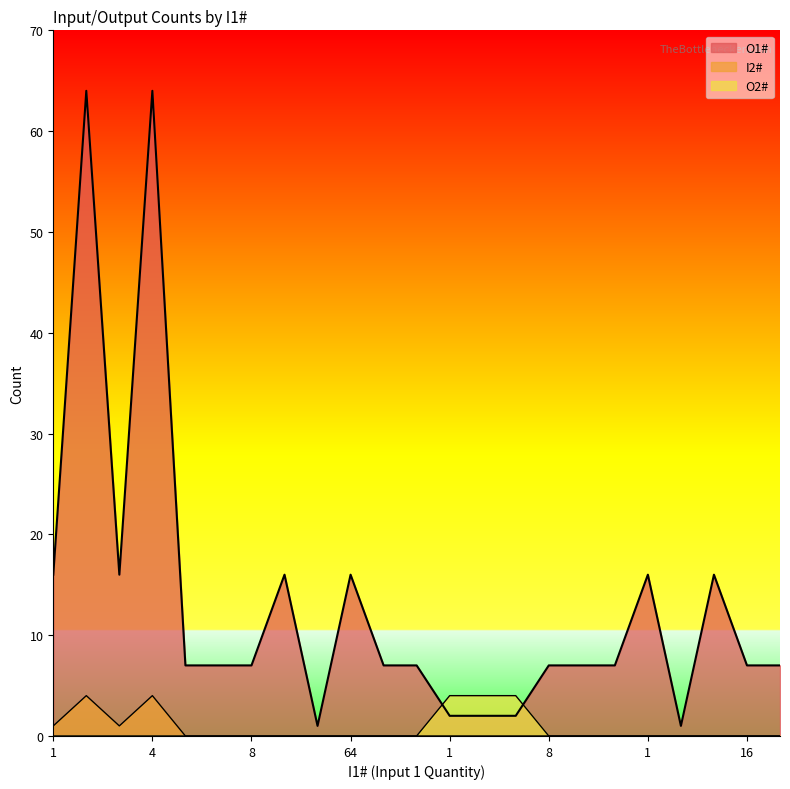

How many lines are shown in the chart?

3